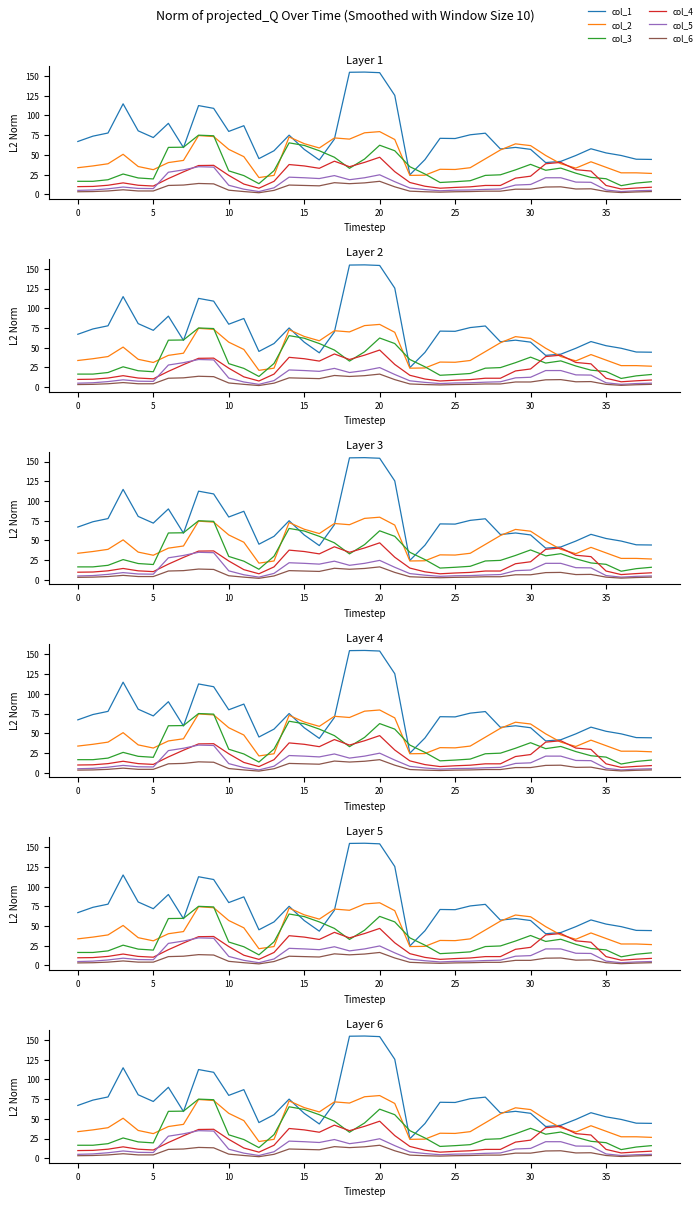

Which category has the lowest value in the col_3 series?

36